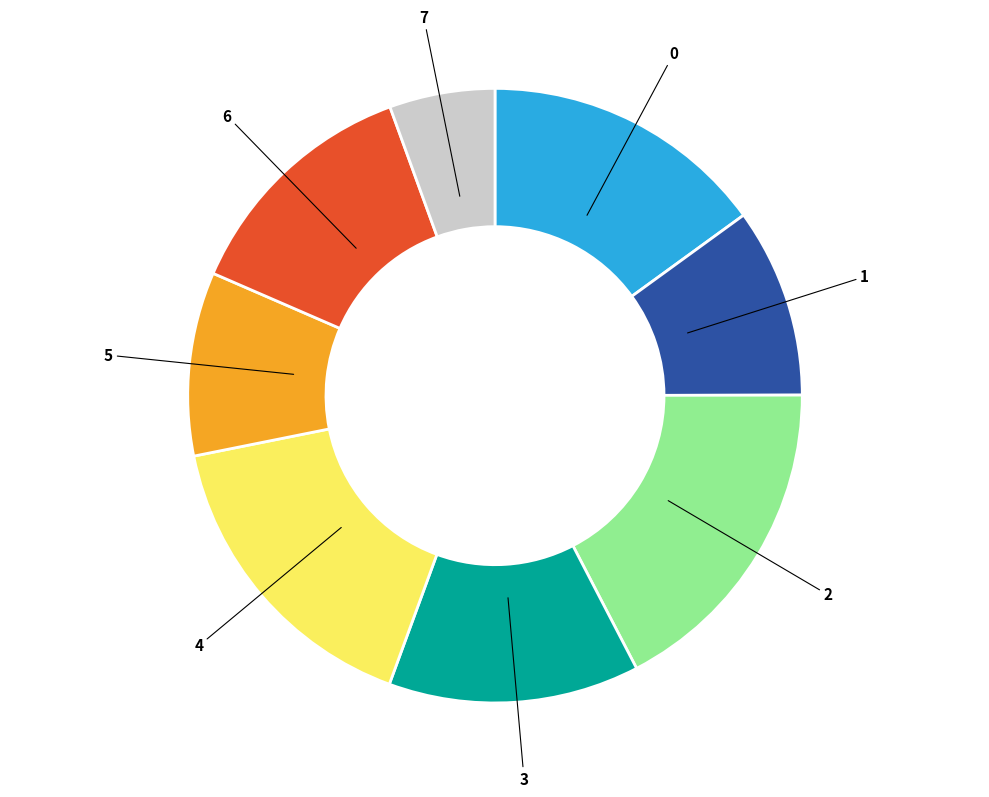

What is the largest slice in the pie chart?

2